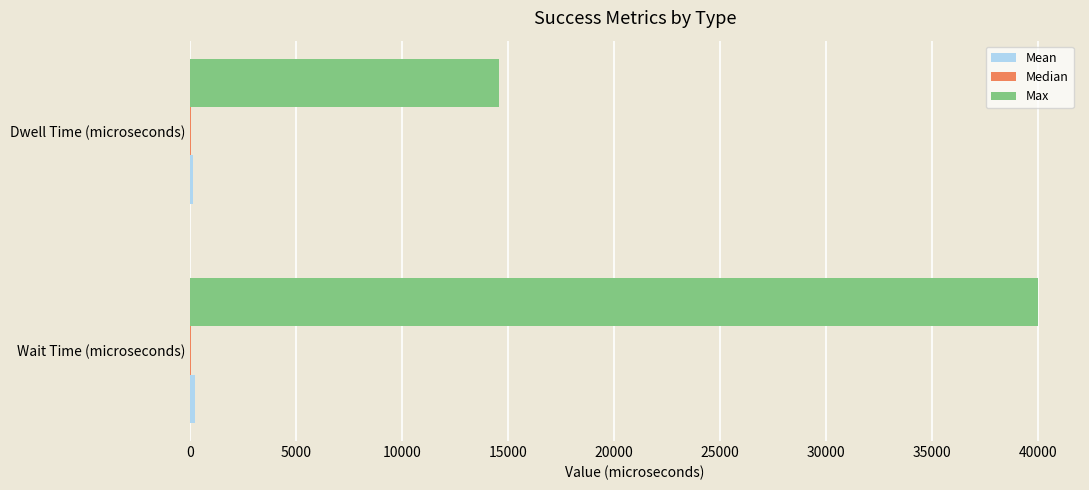

At which category is the sum across all series the highest?

Wait Time (microseconds)